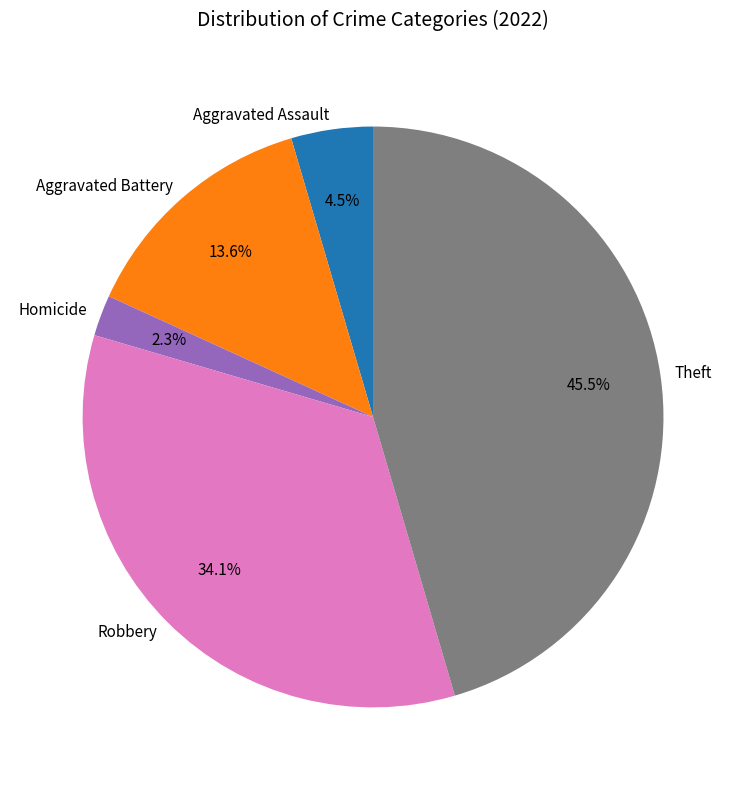

True or false: Robbery accounts for 19% of the total.

False